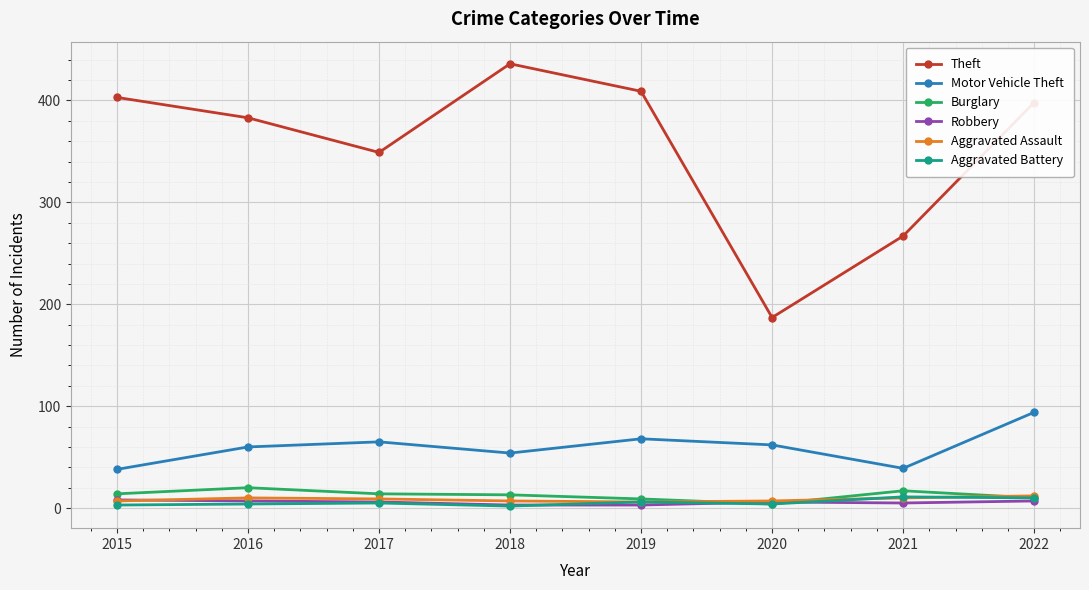

Is the value of Robbery at 2018 greater than the value of Burglary at 2018?

No